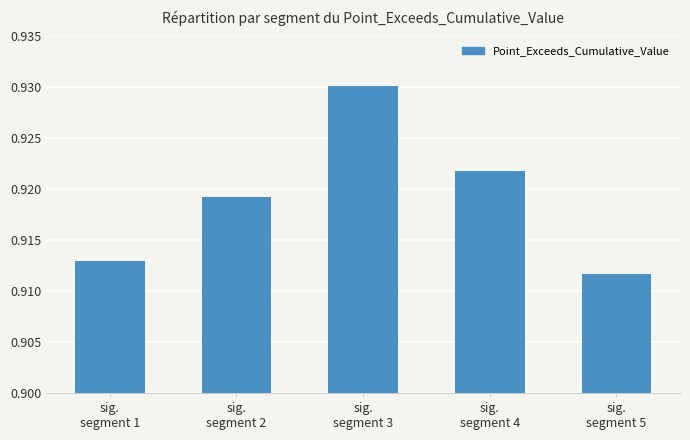

Count the values in the range 0 to 1.

5